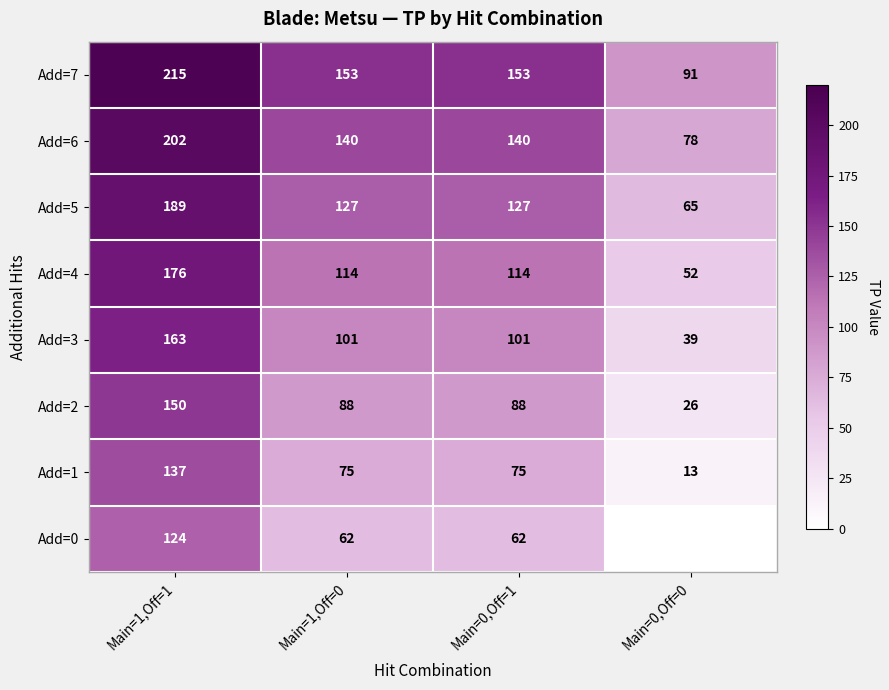

Is it true that Add=1 equals 191 at Main=1,Off=1?

False